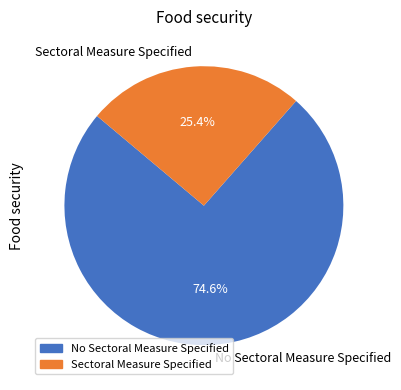

Is it true that Sectoral Measure Specified is 25% of the pie?

True